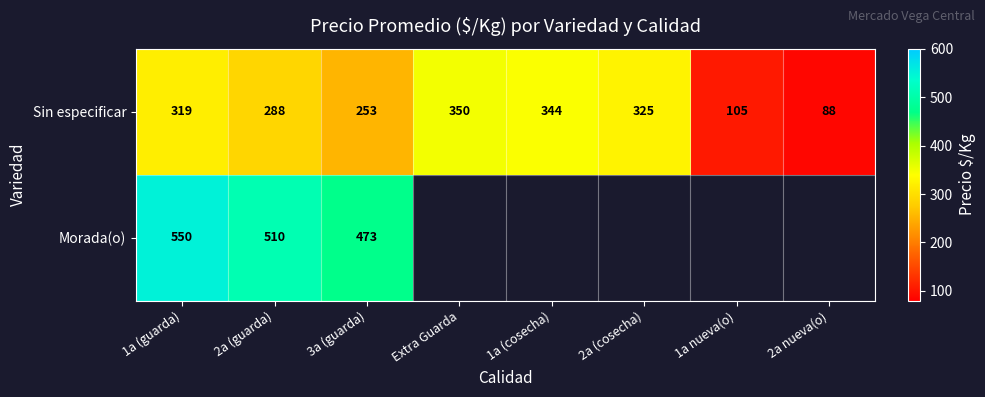

Which category has the highest value in the Sin especificar series?

Extra Guarda